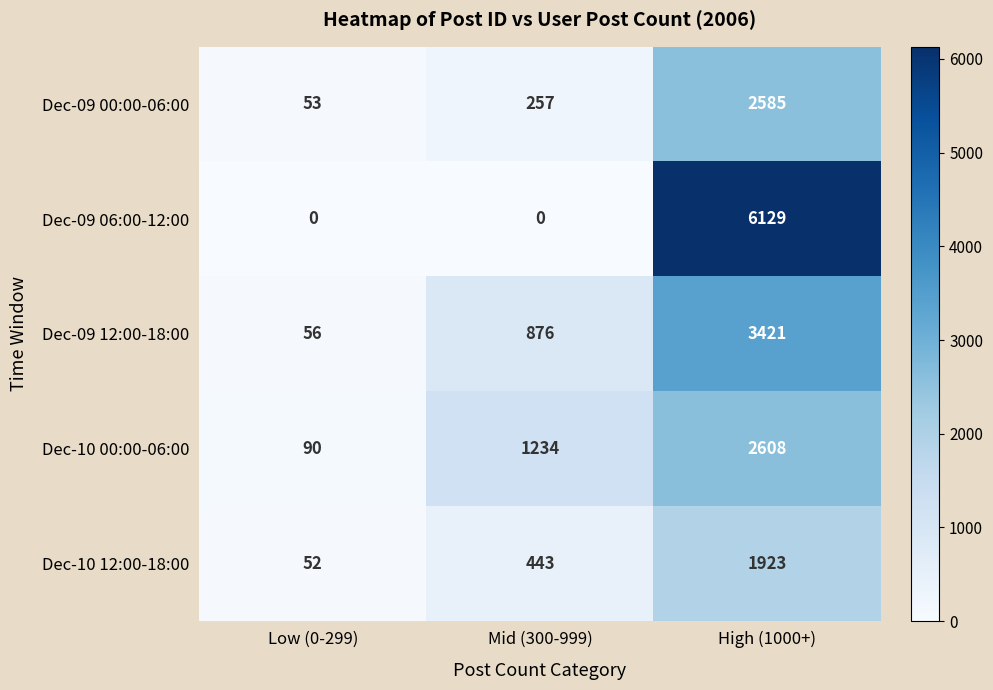

Which series changed the most between Mid (300-999) and High (1000+)?

Dec-09 06:00-12:00